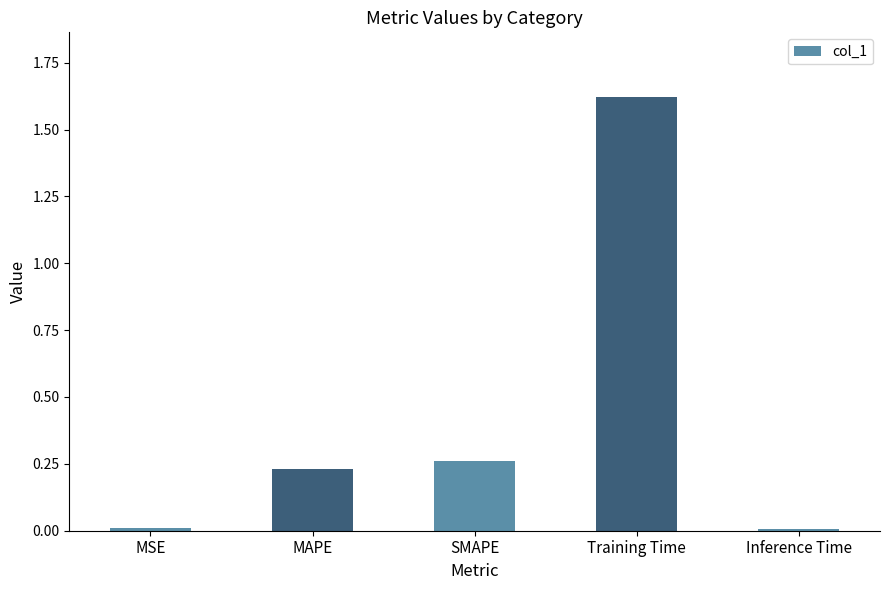

True or false: the data shows 0.0 at MSE.

True